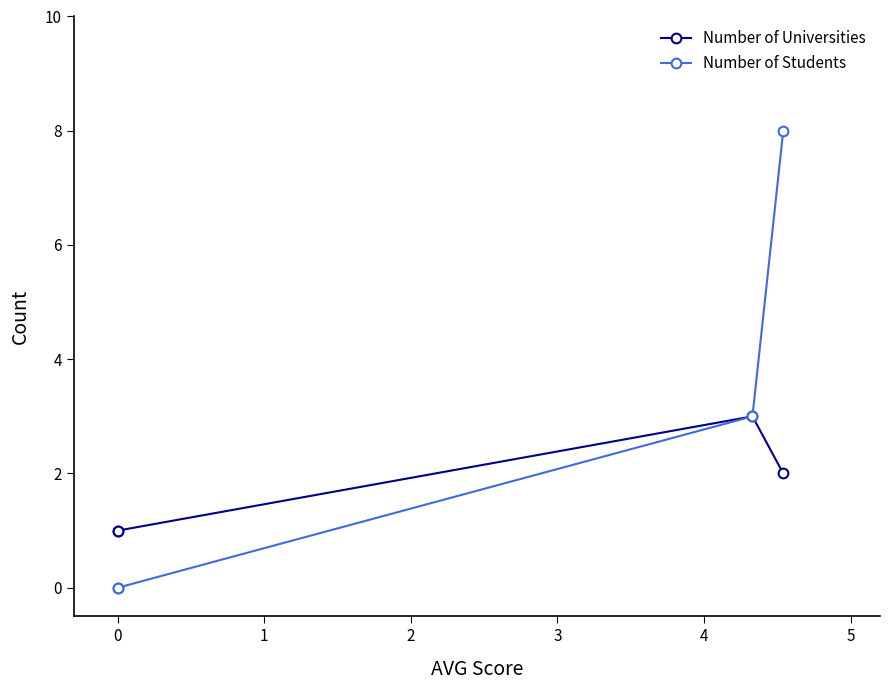

Which series has the largest total across all categories?

Number of Students